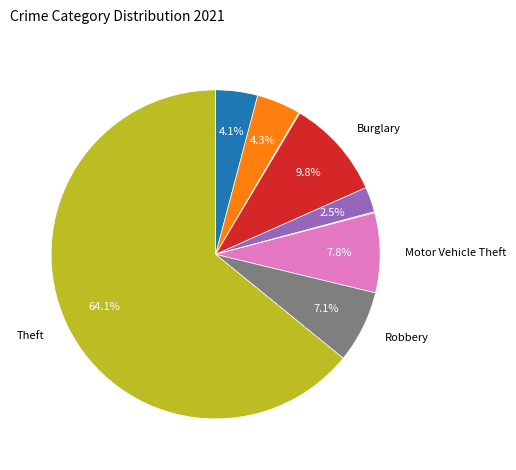

Does any single category account for the majority?

Yes